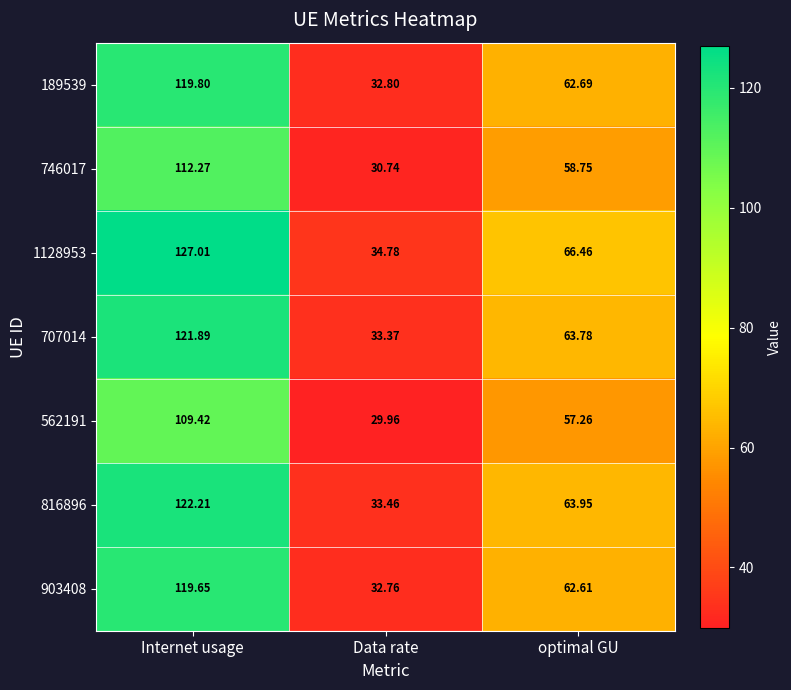

Is the value of 1128953 at Internet usage greater than the value of 746017 at optimal GU?

Yes